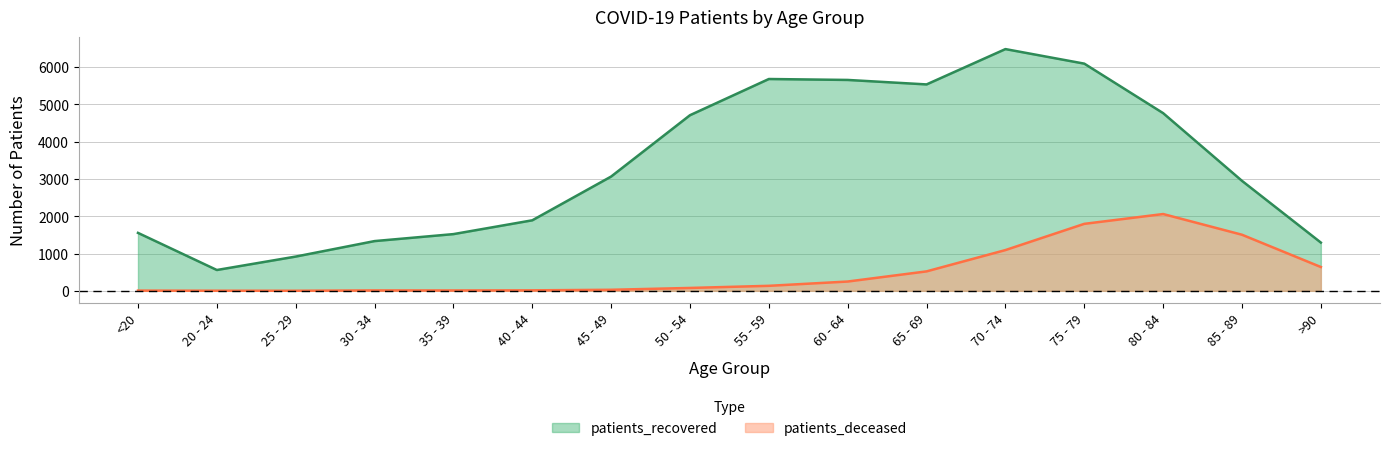

True or false: patients_deceased and patients_recovered intersect in this chart.

False